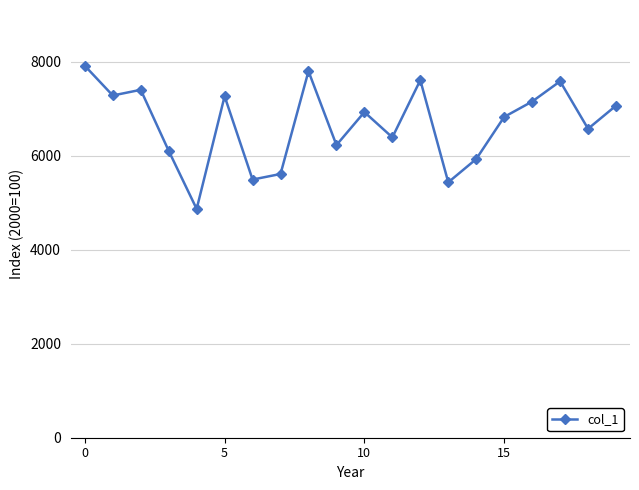

True or false: there are more than 1 points higher than both neighbors.

True